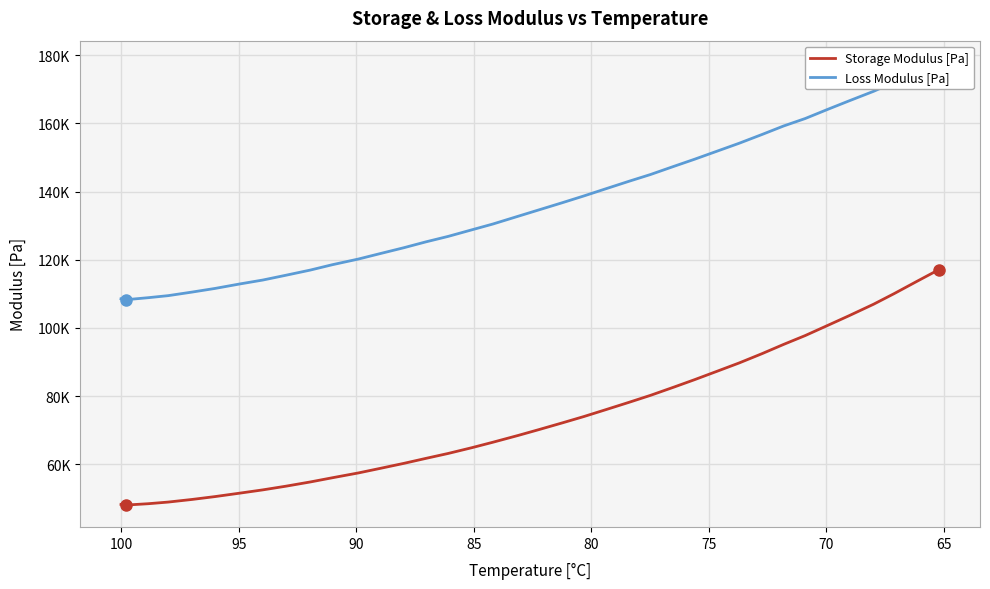

What is the greatest value displayed?

177790